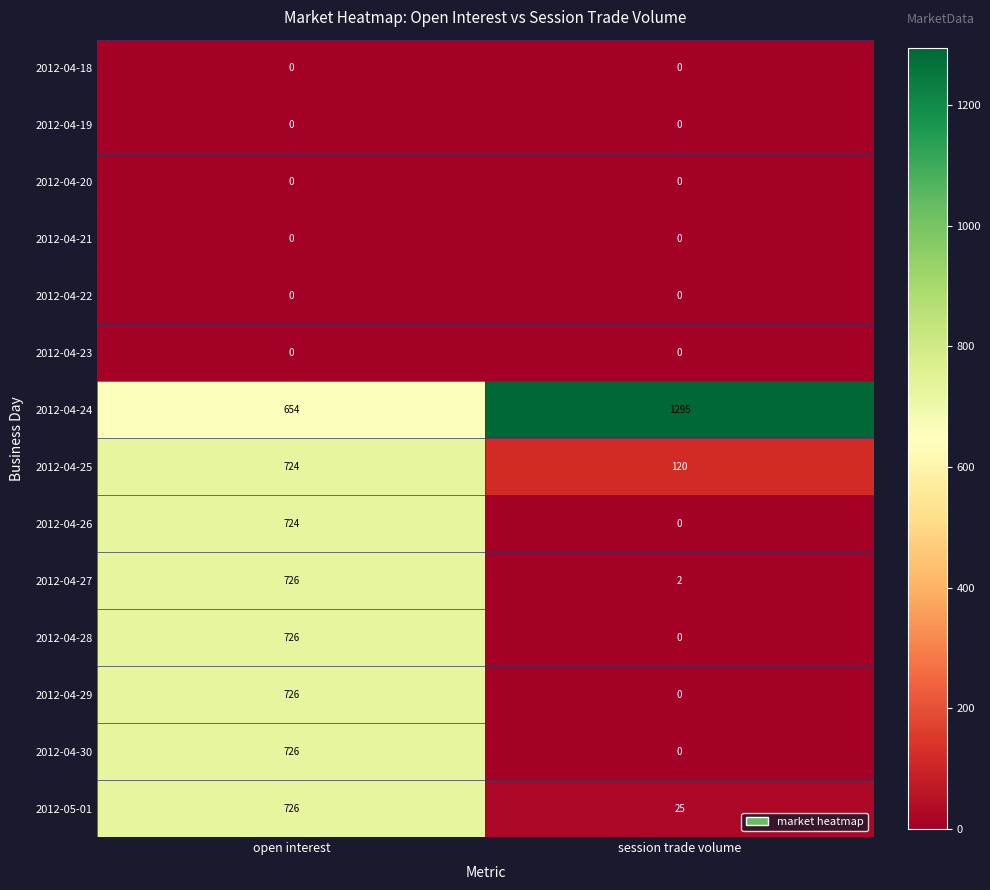

What value does the 2012-04-30 series have at open interest, to the nearest 50?

750